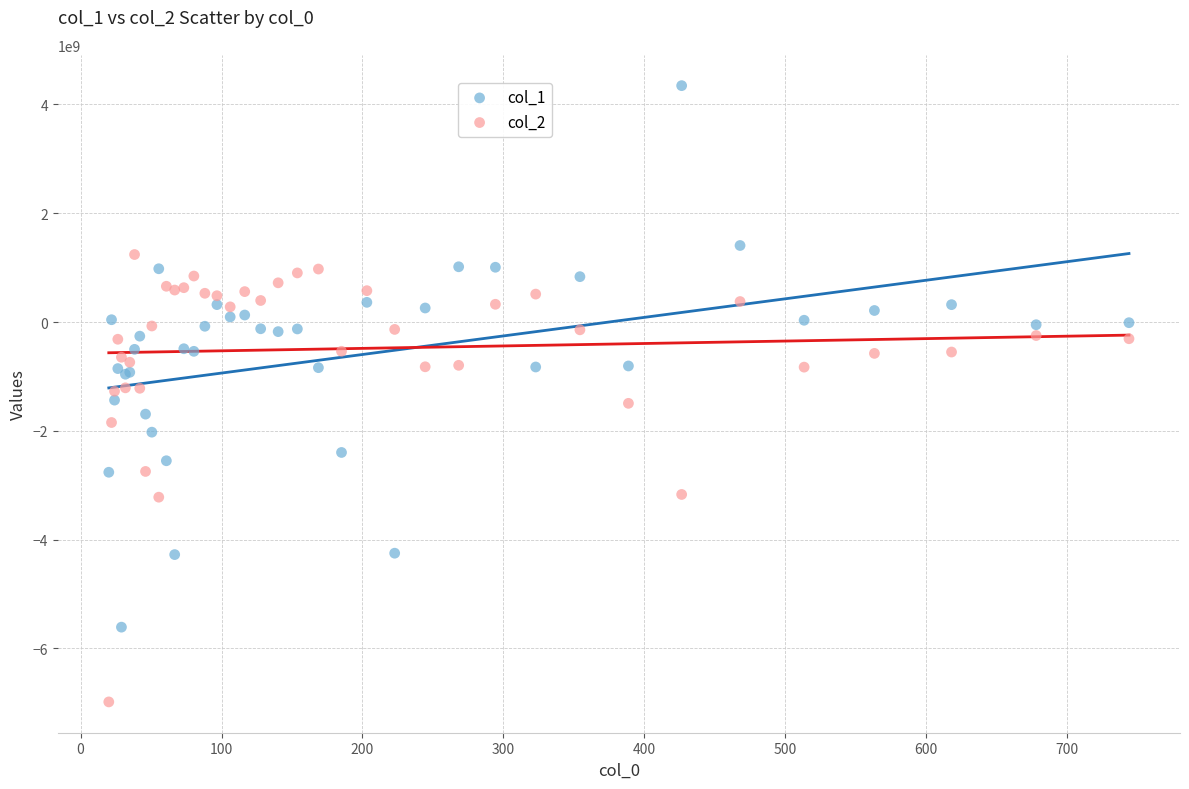

Which series reaches the minimum Y coordinate?

col_2